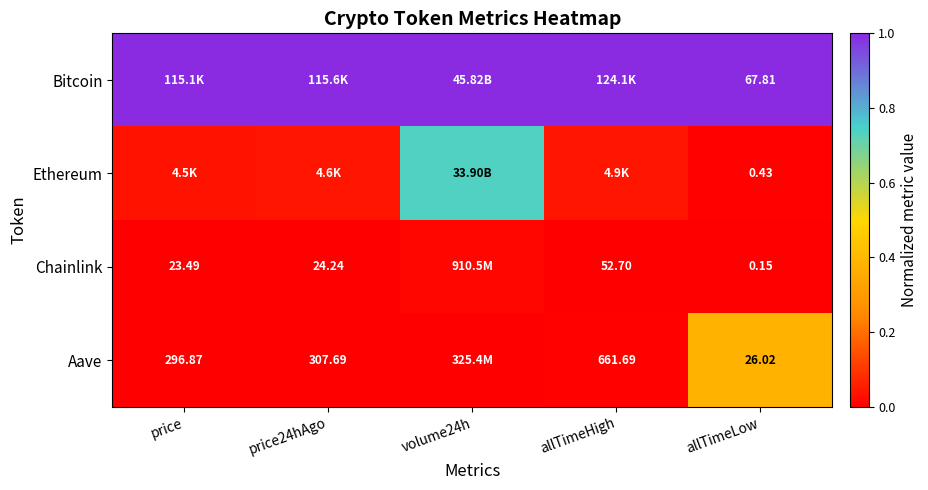

Is the value of Bitcoin at allTimeLow greater than the value of Aave at price?

No